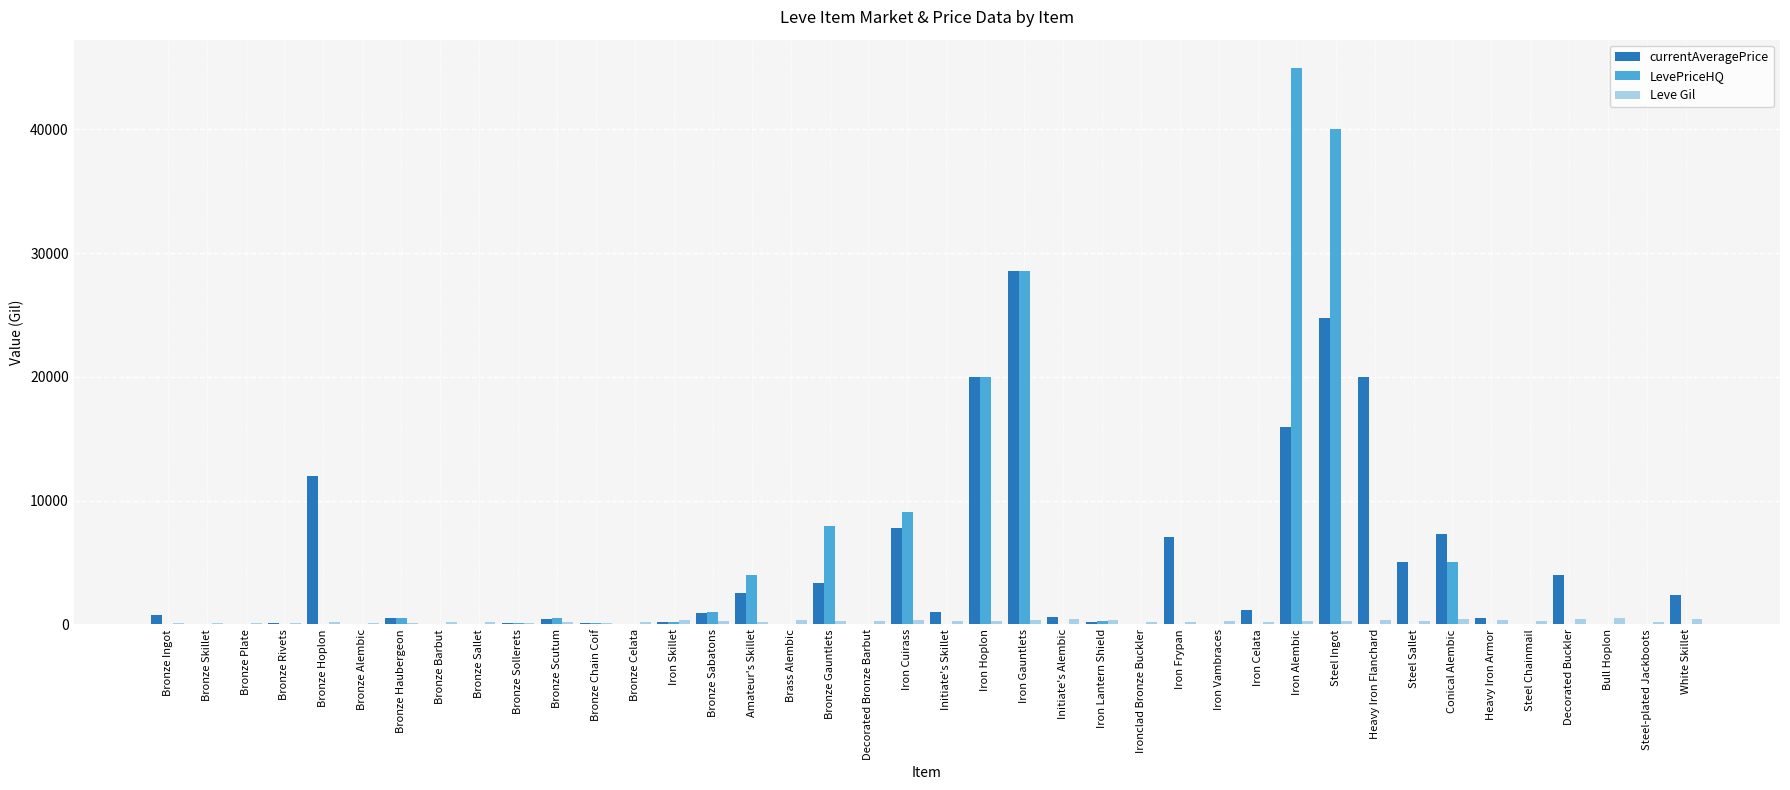

At which category is the sum across all series the highest?

Steel Ingot